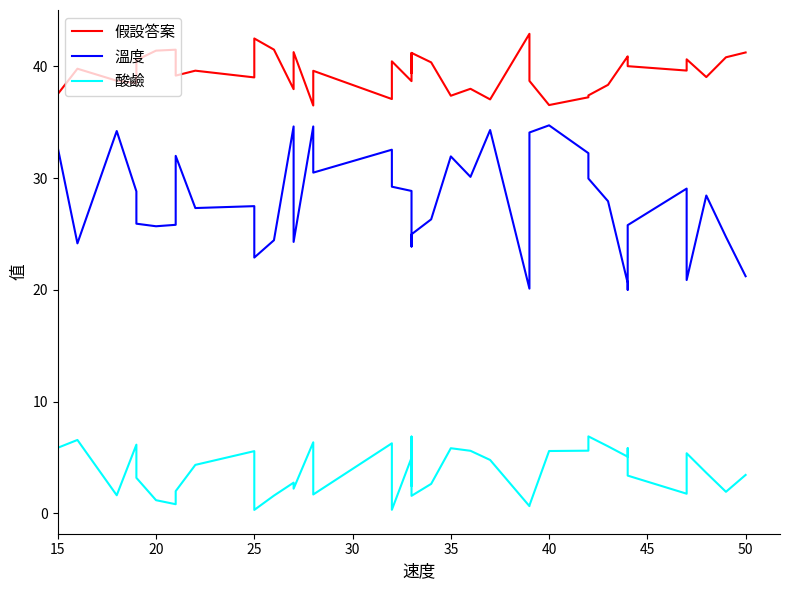

How many categories are shown in the chart?

40